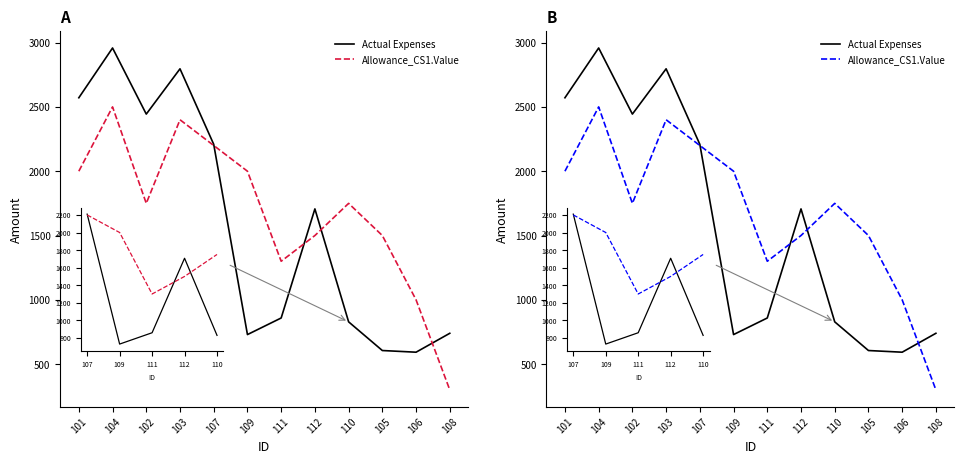

True or false: Allowance_CS1.Value and Actual Expenses cross at least once.

True